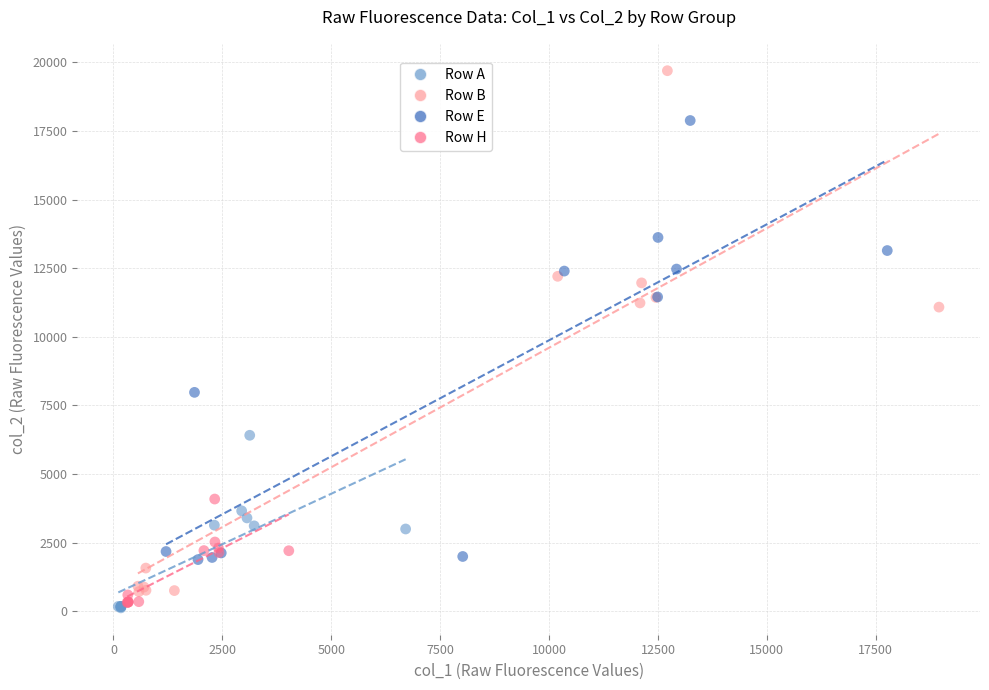

Which series has the widest spread of Y values?

Row B